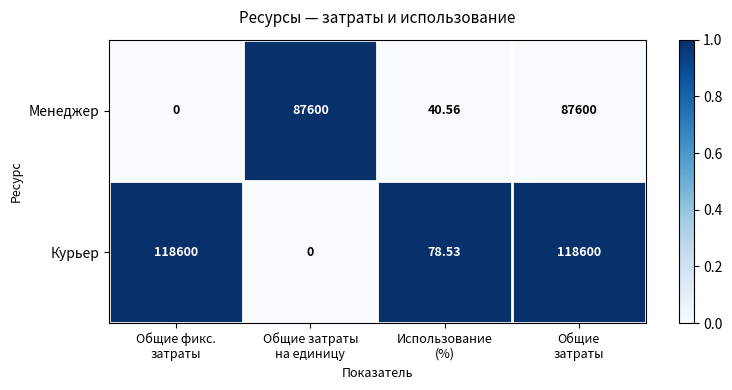

At how many categories does at least one series exceed 0?

4